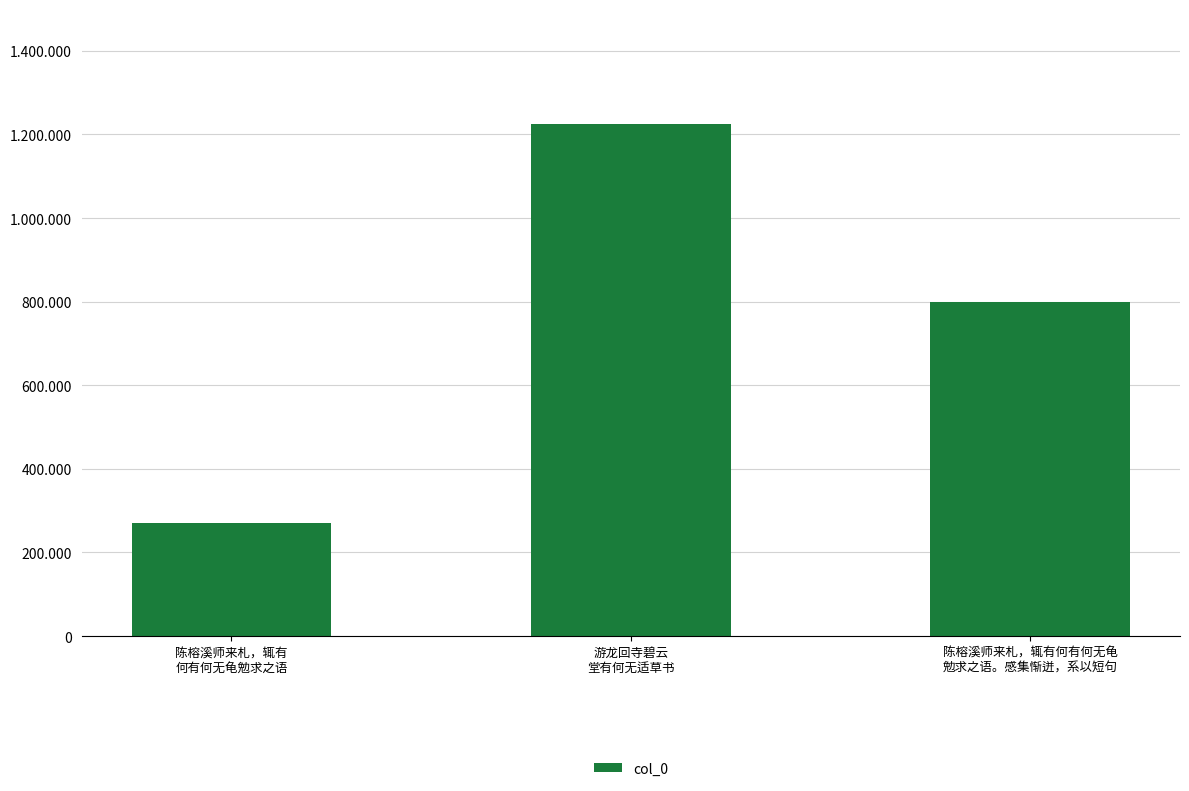

Between 陈榕溪师来札，辄有
何有何无龟勉求之语 and 游龙回寺碧云
堂有何无适草书, which is larger?

游龙回寺碧云
堂有何无适草书